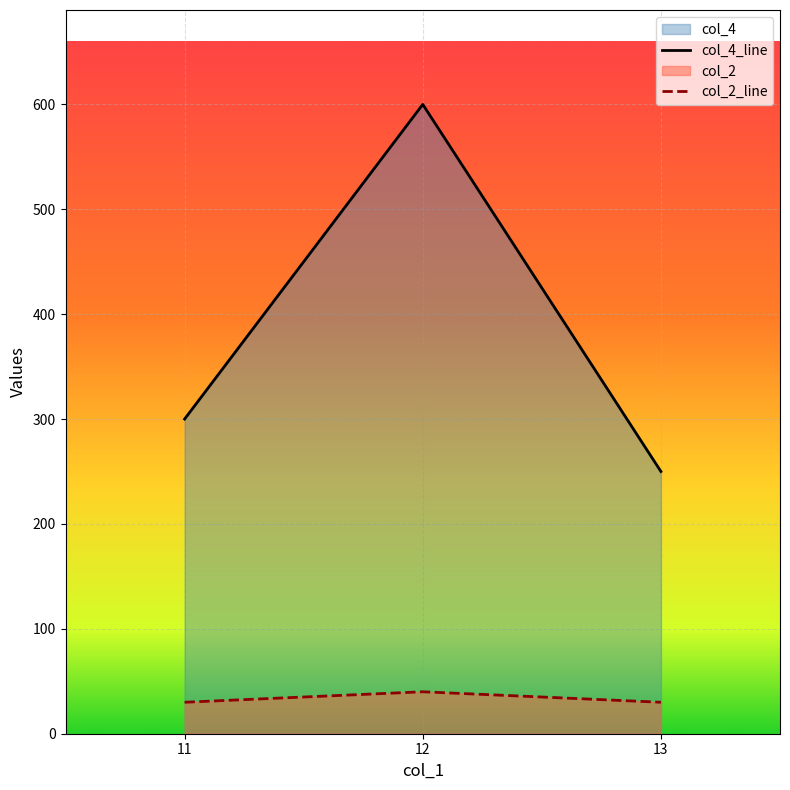

Reading left to right, list all the values displayed in this chart.

col_4: 11=300	12=600	13=250
col_2: 11=30	12=40	13=30